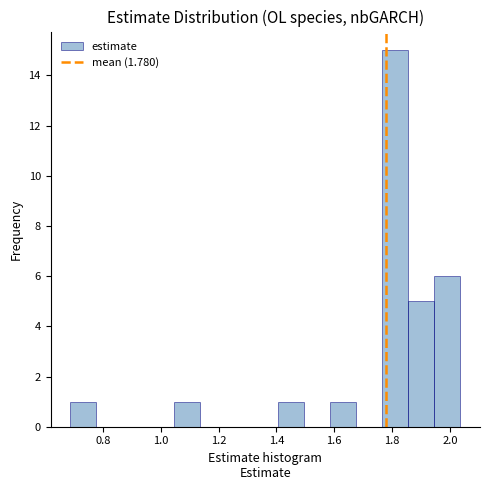

Reading left to right, list every bar in this chart as the range it spans on the x-axis followed by its height. Neither the bar edges nor the heights are printed on the chart, so give them approximately, as read against the axes.

0.68 to 0.78: 1
0.78 to 0.86: 0
0.86 to 0.96: 0
0.96 to 1.04: 0
1.04 to 1.14: 1
1.14 to 1.22: 0
1.22 to 1.32: 0
1.32 to 1.40: 0
1.40 to 1.50: 1
1.50 to 1.58: 0
1.58 to 1.68: 1
1.68 to 1.76: 0
1.76 to 1.86: 15
1.86 to 1.94: 5
1.94 to 2.04: 6